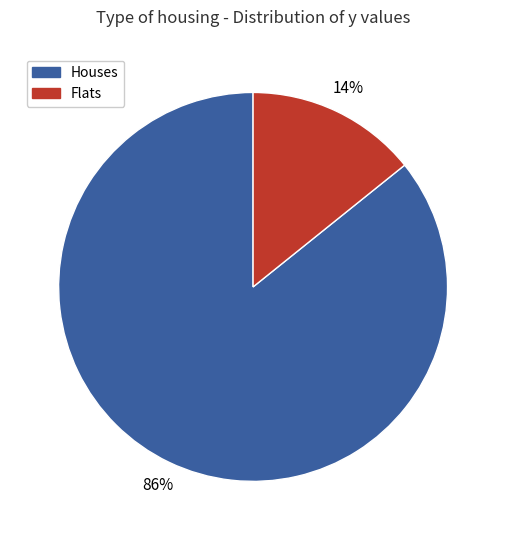

Between Houses and Flats, which is larger?

Houses